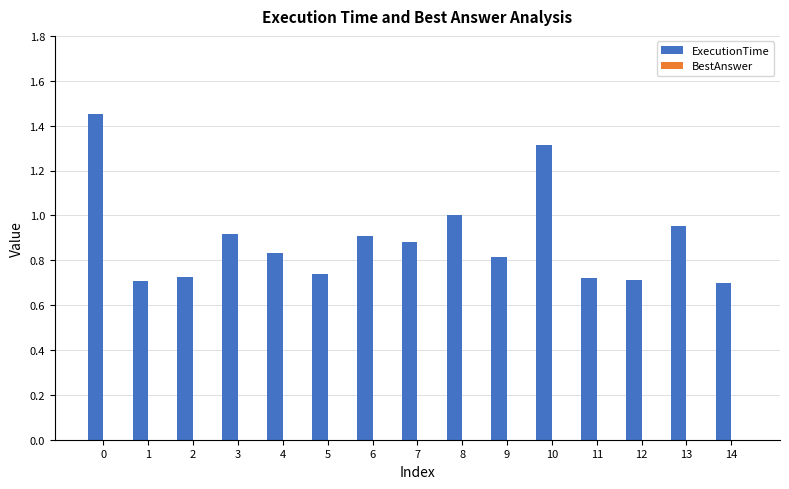

Which has a higher value, 10 or 3?

10